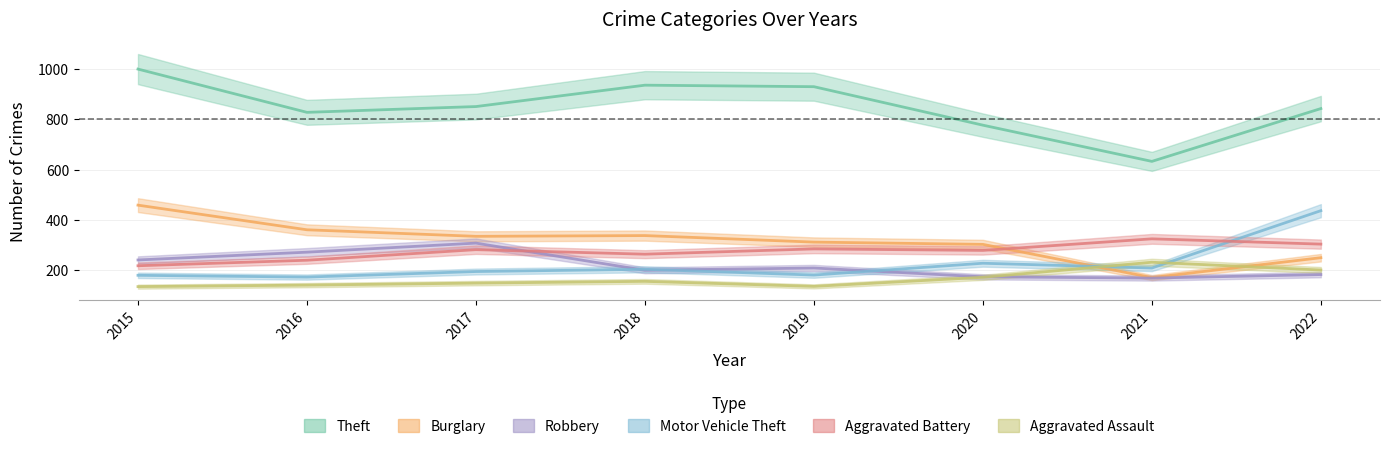

What is the value of the Burglary point at the 6th from the left?

303